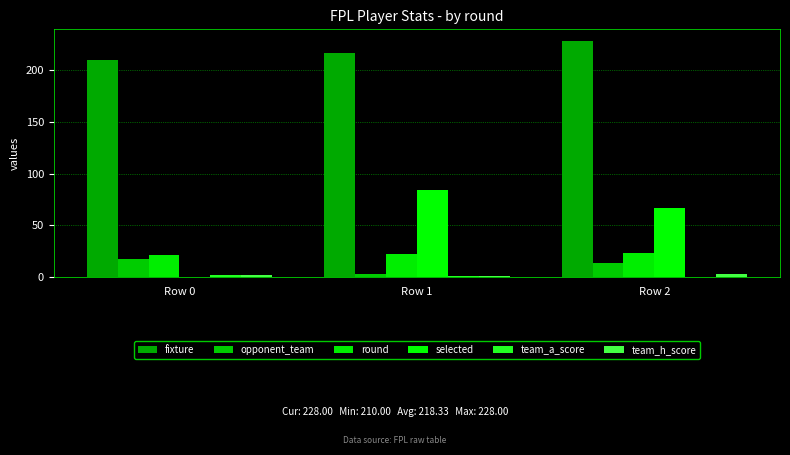

Which series changed the most between Row 0 and Row 2?

selected